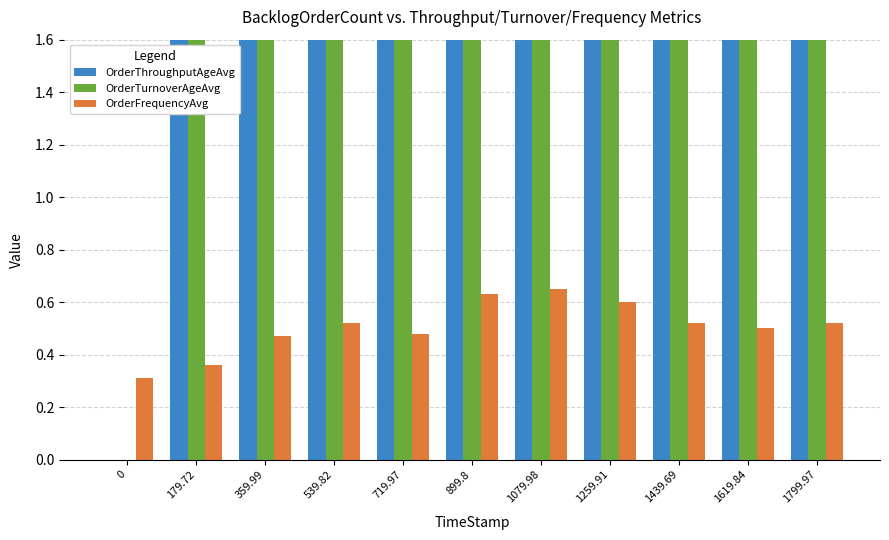

The value of OrderTurnoverAgeAvg at 539.82 is 652.2. True or false?

False